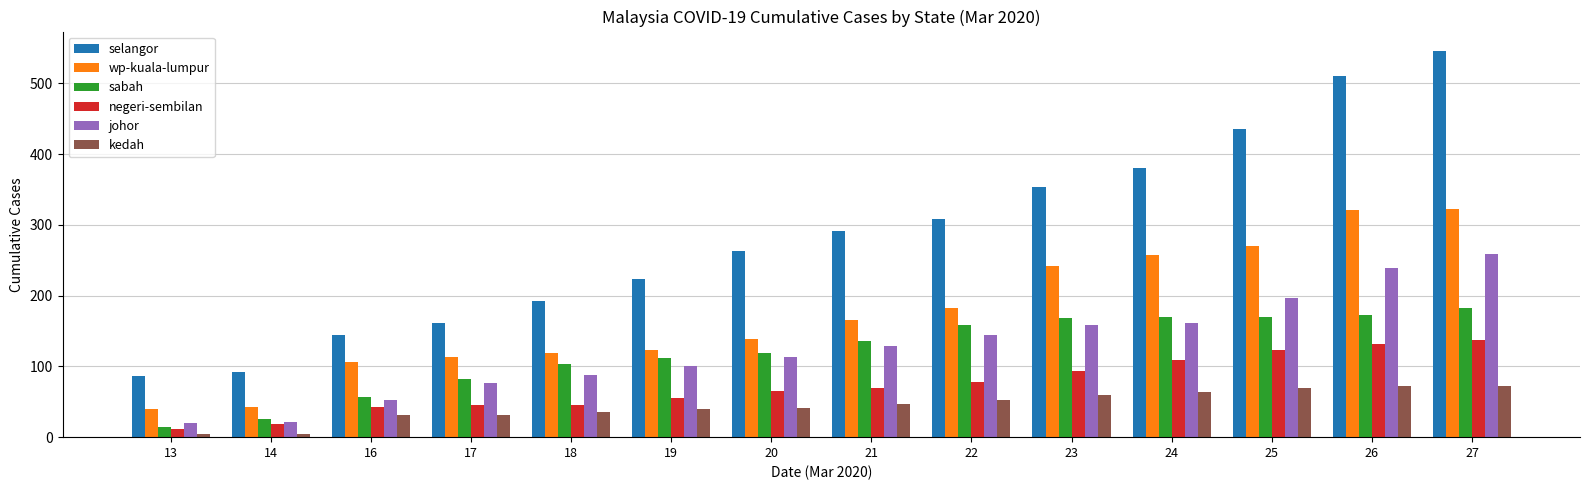

Is the value of wp-kuala-lumpur at 13 greater than the value of sabah at 24?

No